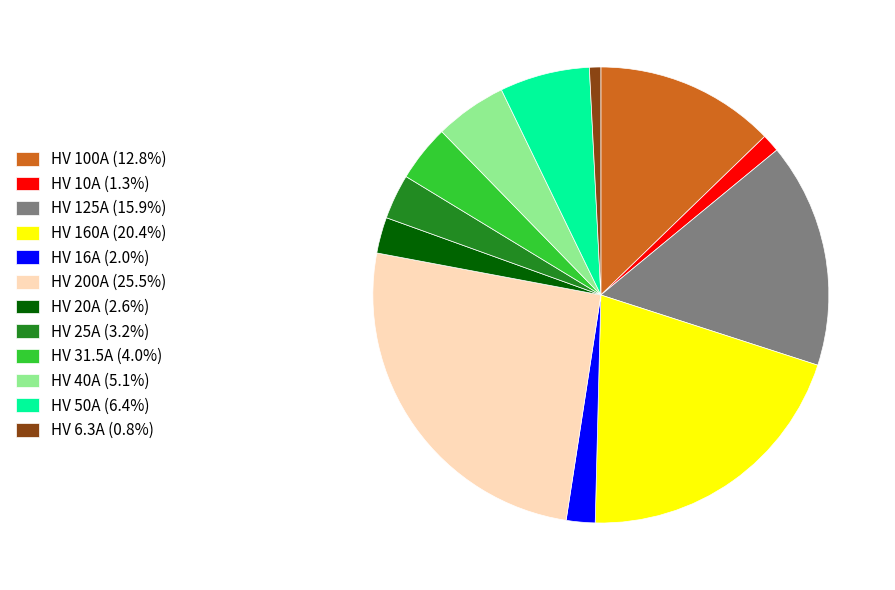

Between HV 50A and HV 100A, which is larger?

HV 100A